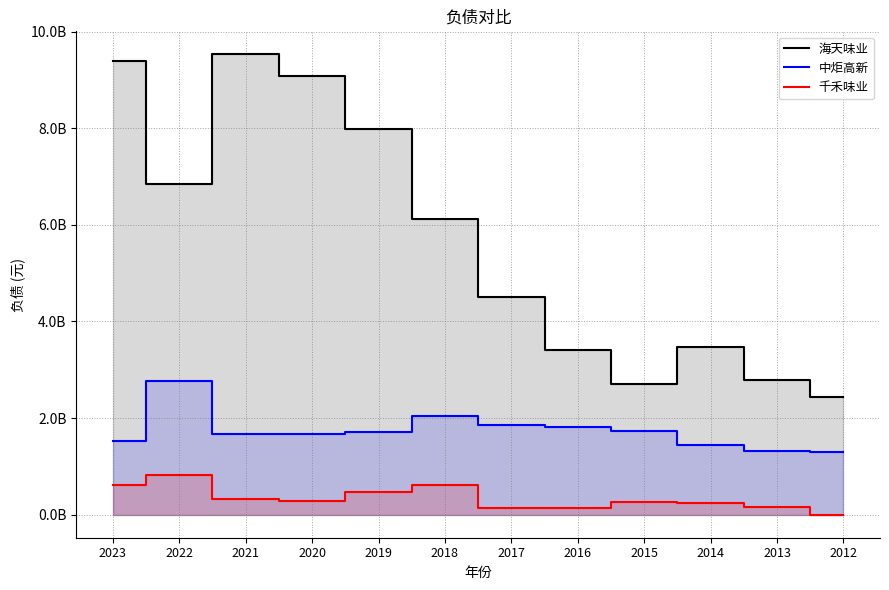

At which category does 海天味业 reach its first local valley?

2022